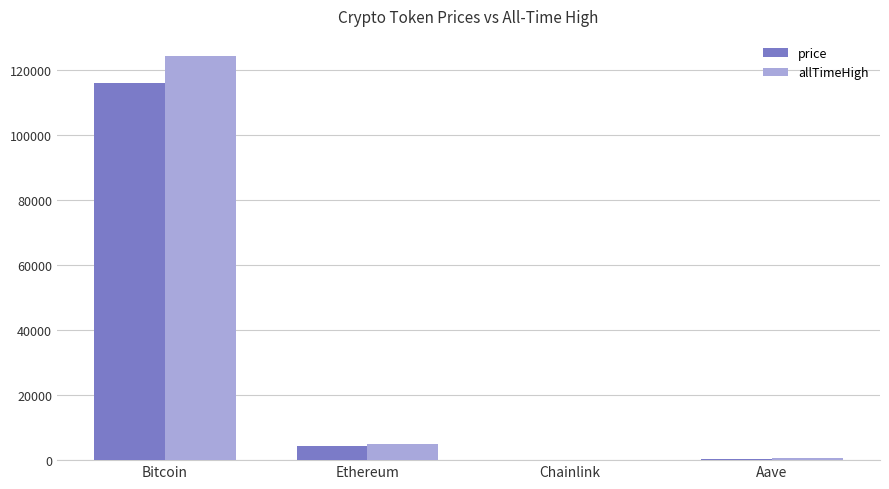

Count the number of categories in the chart.

4